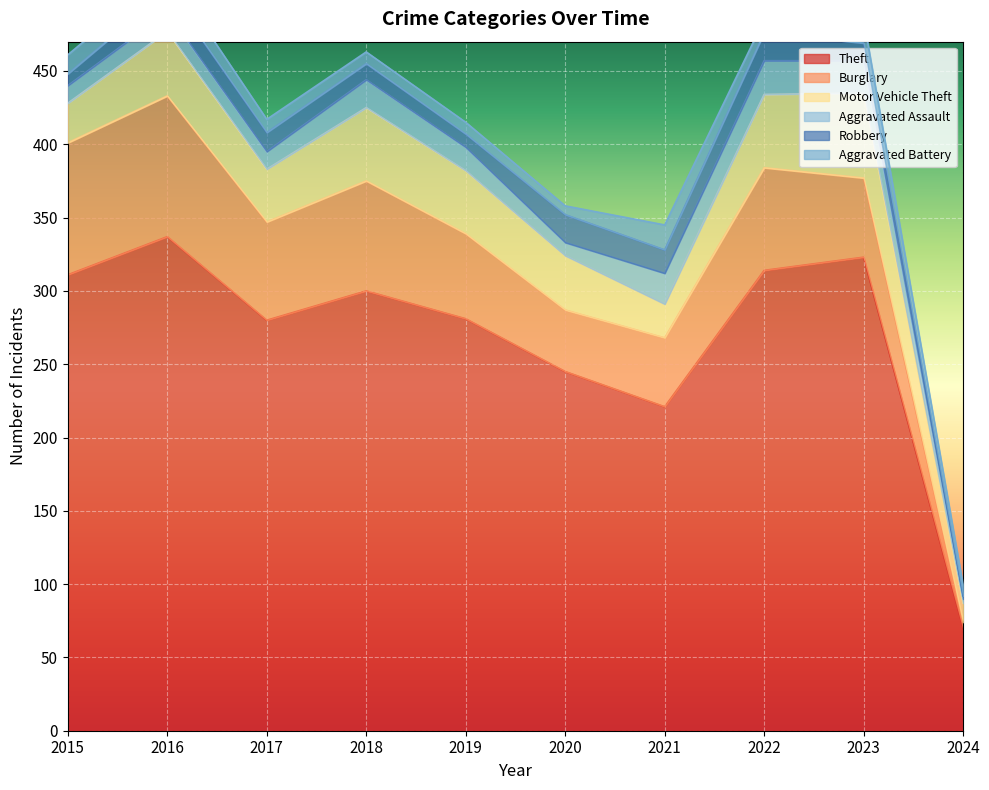

True or false: Aggravated Battery and Theft cross at least once.

False